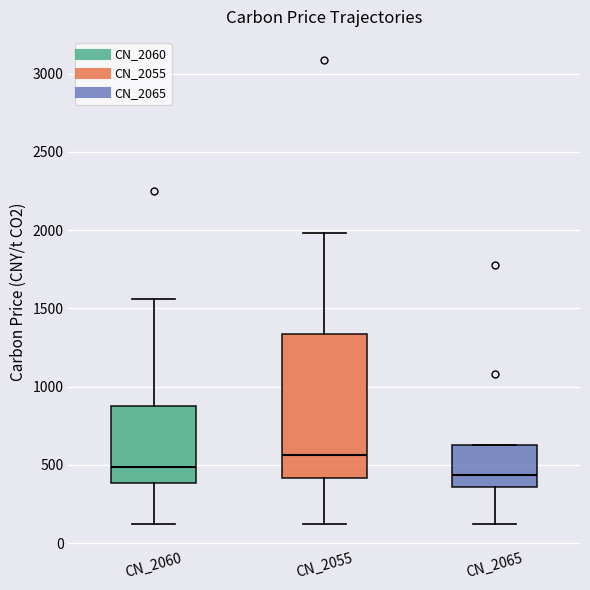

Reading left to right, read every box against the y-axis: the position of its median line, the range the box covers, and the ends of its whiskers. The values are not printed on the chart, so give them approximately, as read against the axis.

CN_2060: median 500, box 400 to 900, whiskers 150 to 1550
CN_2055: median 550, box 400 to 1350, whiskers 150 to 2000
CN_2065: median 450, box 350 to 650, whiskers 150 to 650